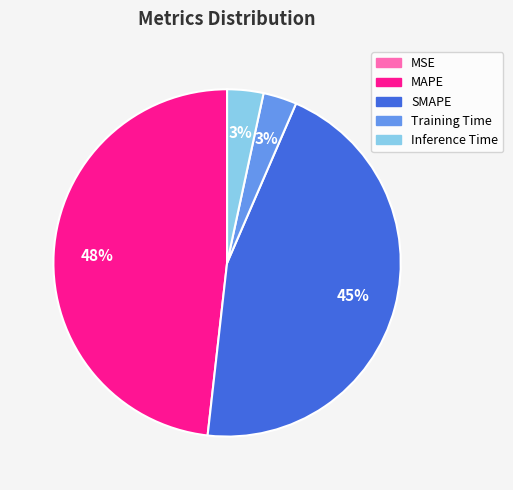

True or false: Inference Time accounts for 3% of the total.

True